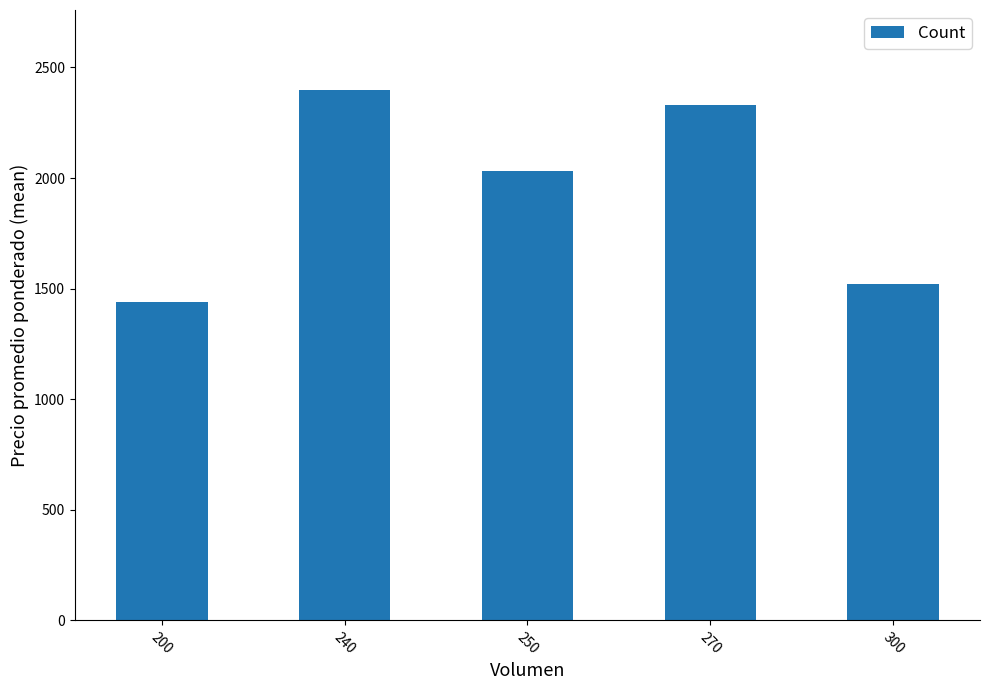

What is the value of the 4th bar from the left?

2329.0